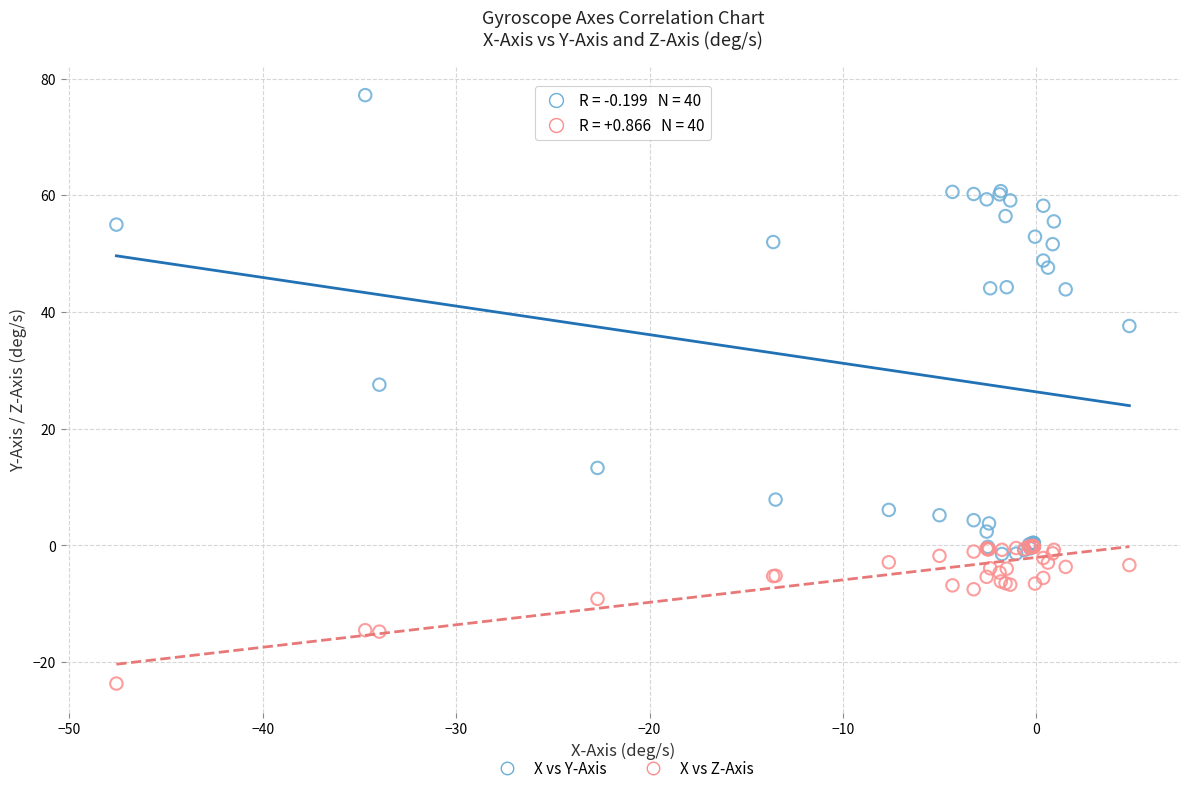

Across all series, what Y value is closest to 26?

27.5